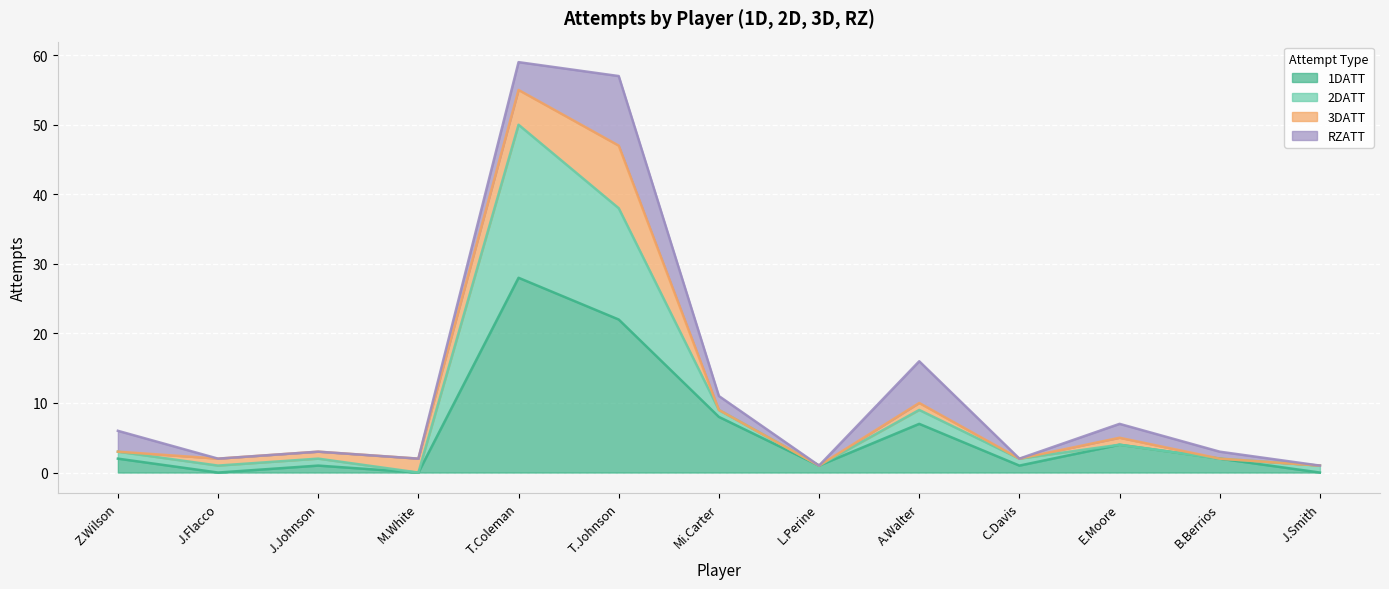

What is the difference between the maximum and minimum values in the 1DATT series?

28